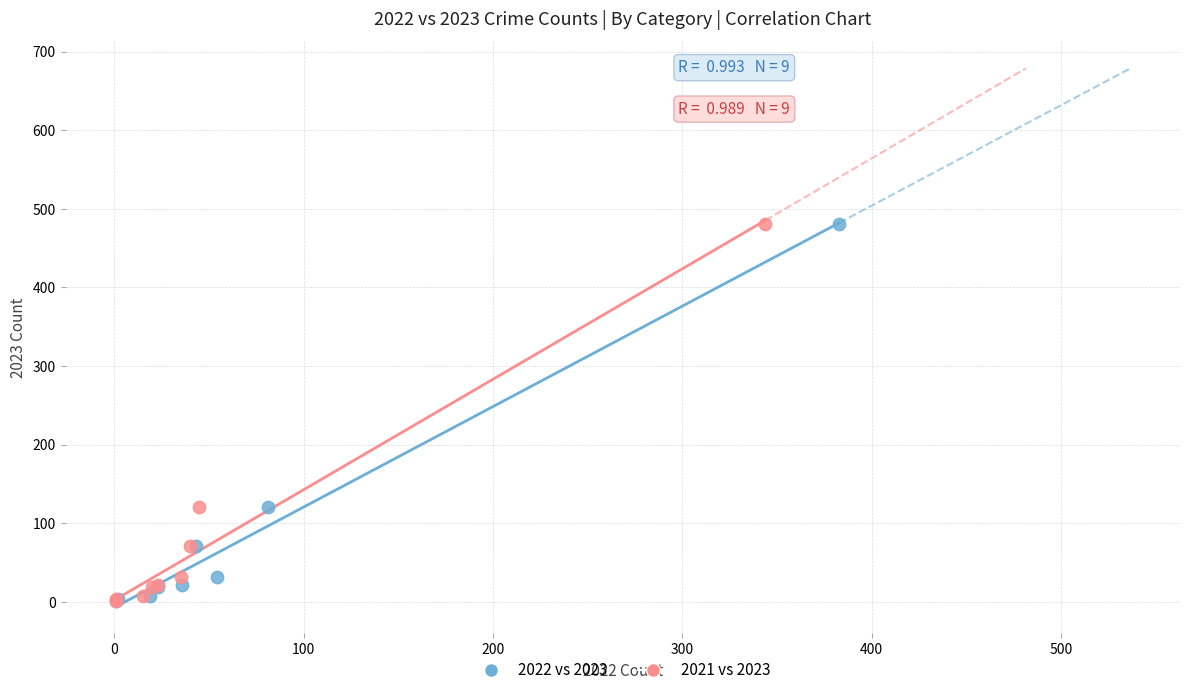

What are all the series names shown in the legend?

2022 vs 2023, 2021 vs 2023